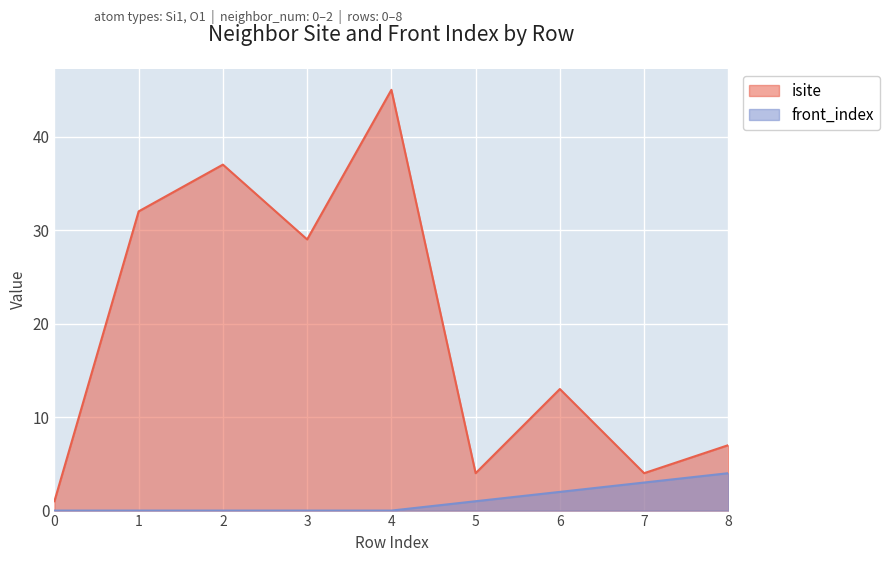

At which category does isite reach its first local peak?

2